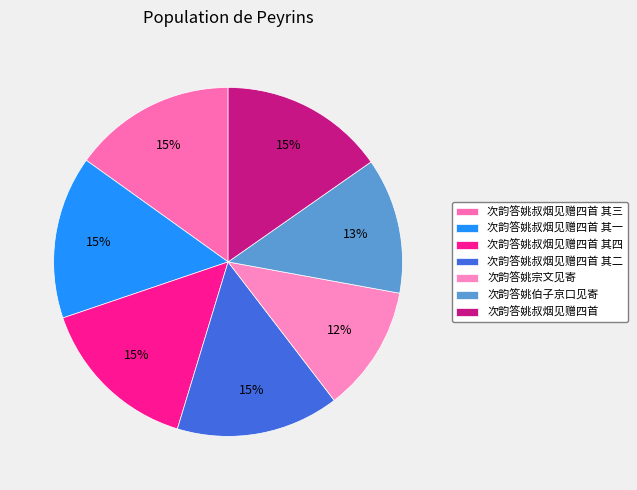

To the nearest percent, what is the combined percentage of 次韵答姚叔烟见赠四首 其一 and 次韵答姚叔烟见赠四首 其二?

30%